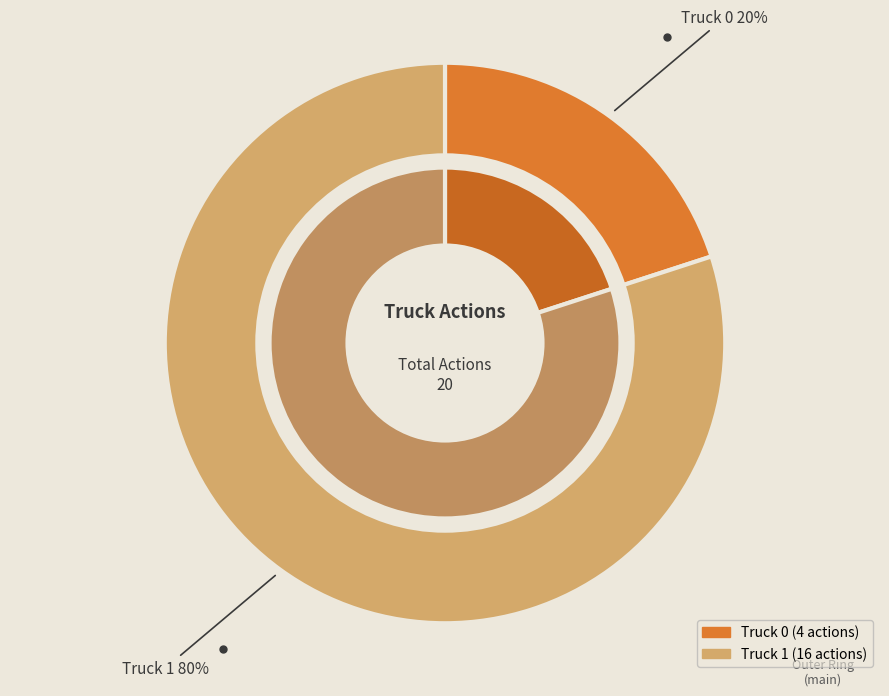

Rank the categories by value from lowest to highest.

Truck 0, Truck 1